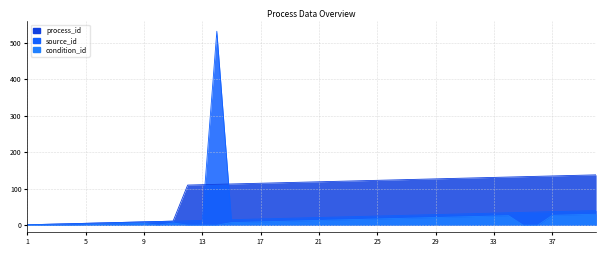

Does the chart have visible grid lines?

Yes